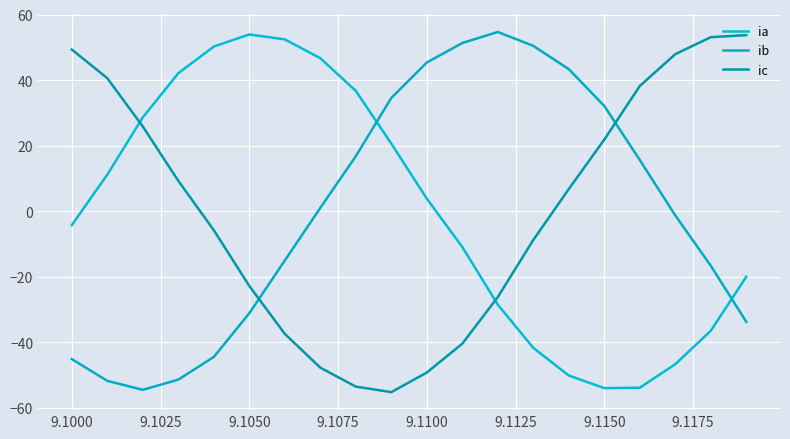

How many positive values does the ia series have?

10